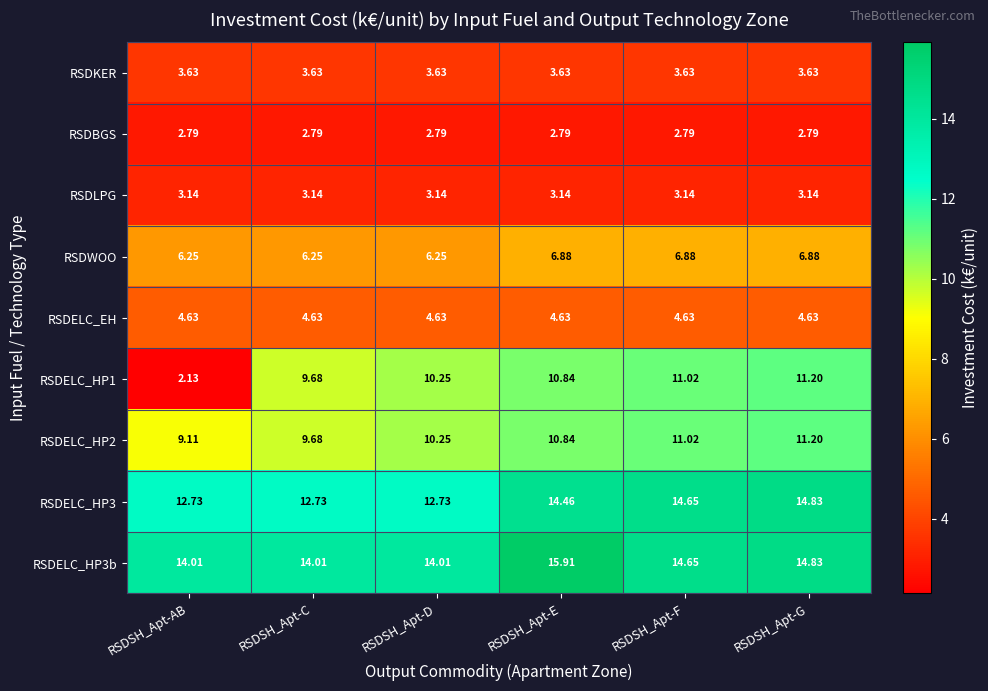

Where is RSDELC_HP1 nearest to the value 6?

RSDSH_Apt-C